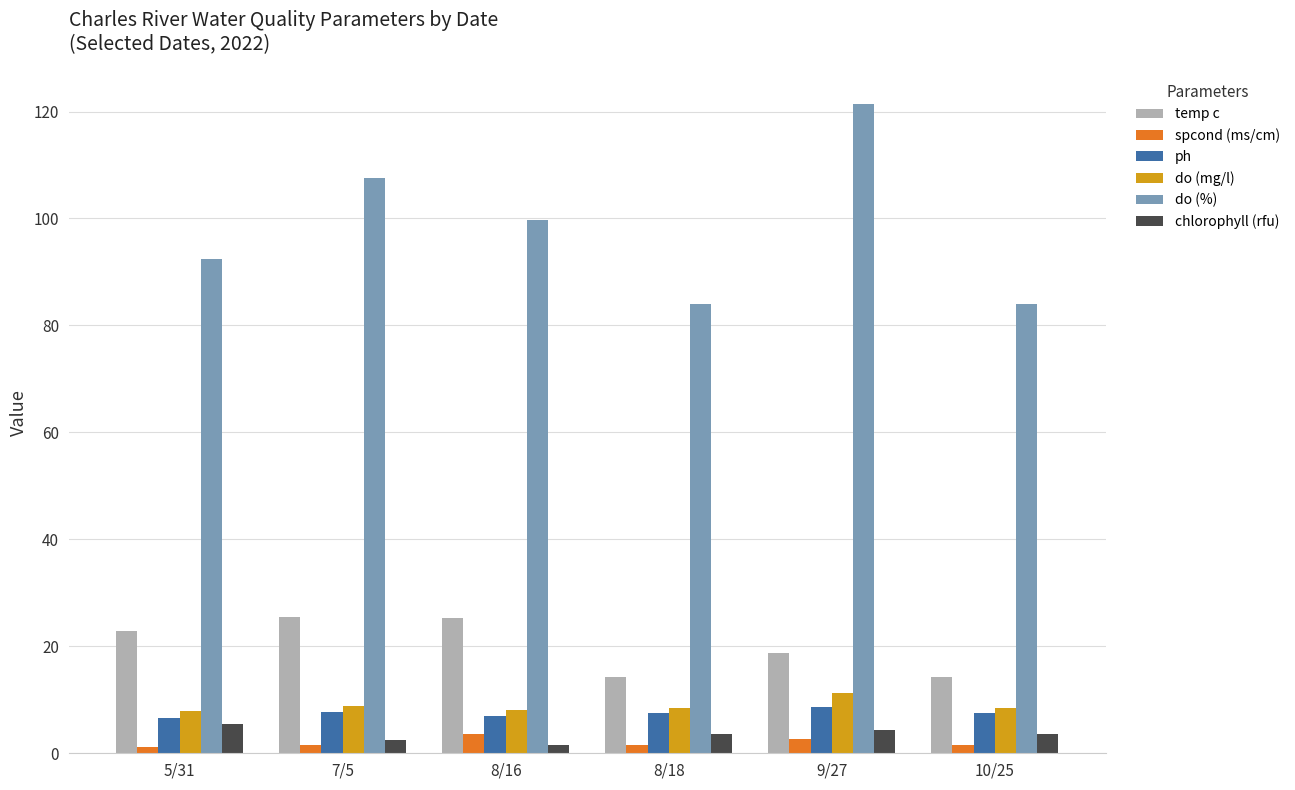

Which series has the widest spread of values?

do (%)